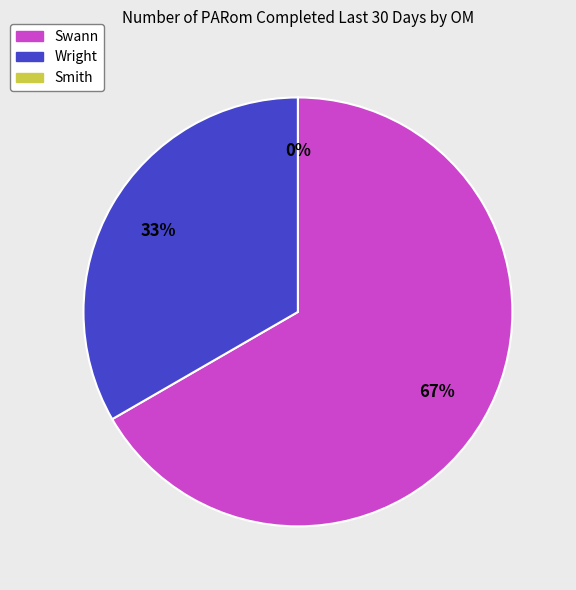

To the nearest percent, what portion does Wright represent?

33%